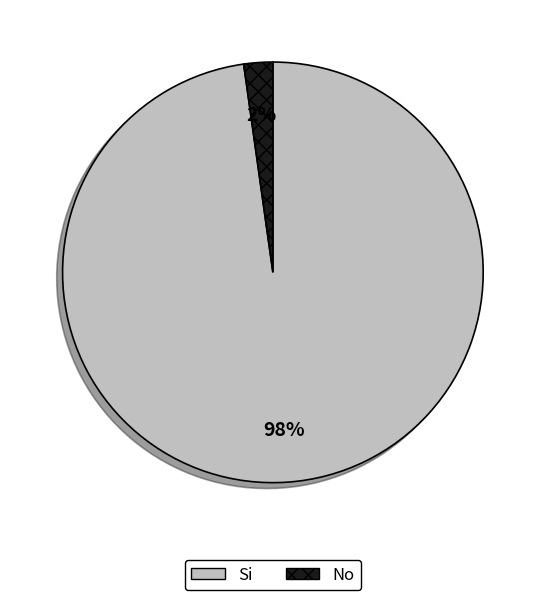

To the nearest percent, what is the average slice percentage?

50%